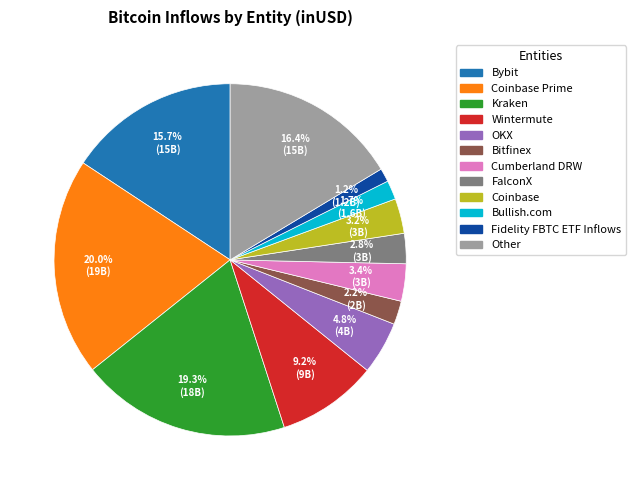

How many segments does this pie chart have?

12